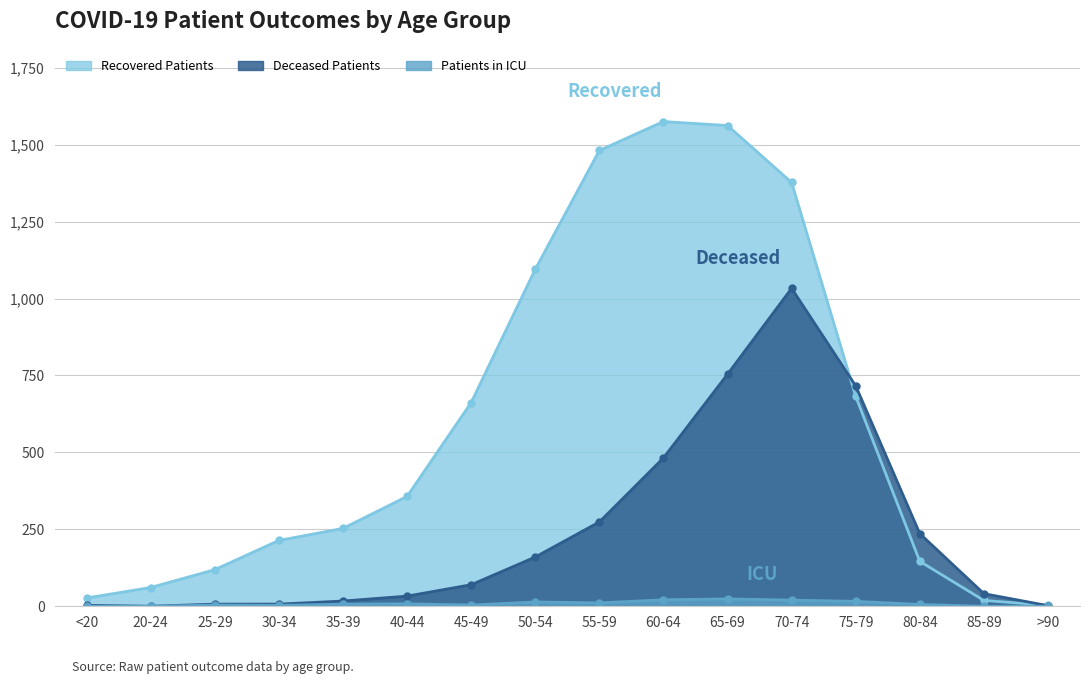

What is the sum of all deceased_patients values?

3835